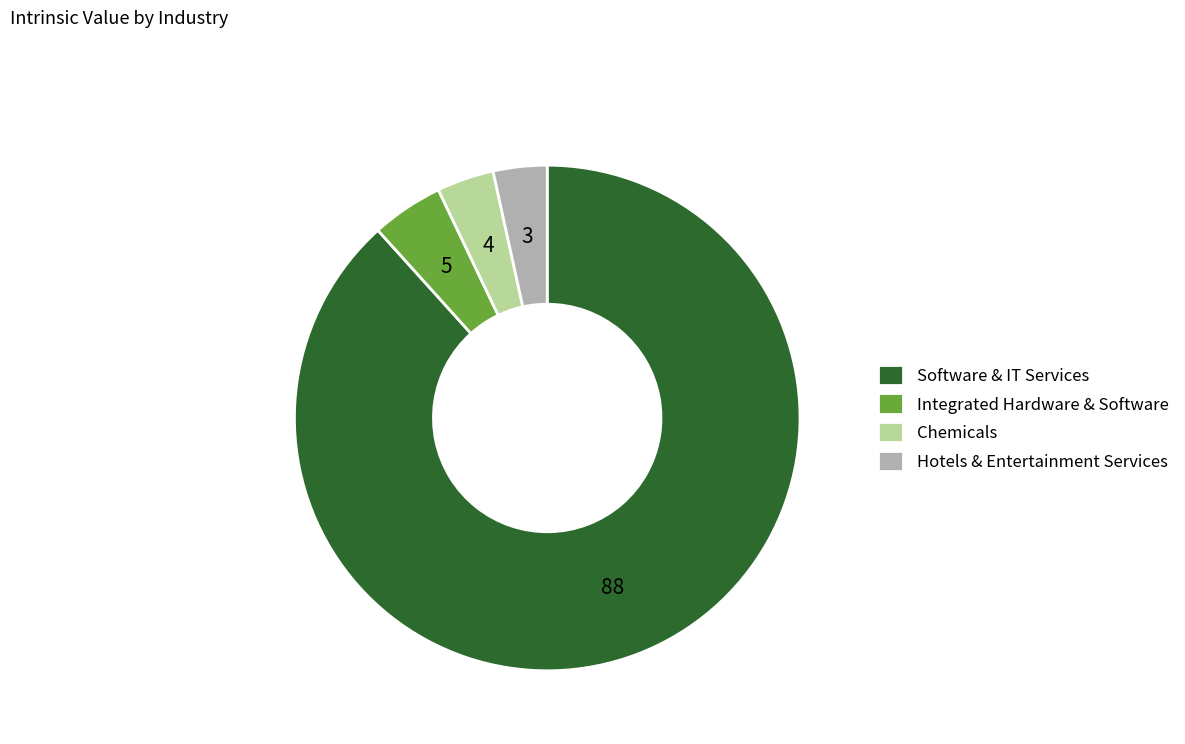

Do Chemicals and Software & IT Services together represent more than half of the pie?

Yes